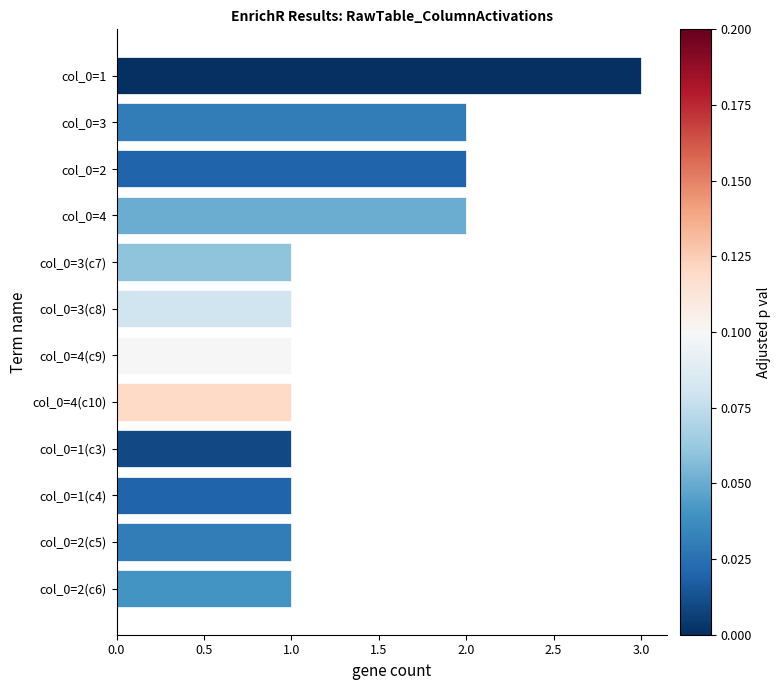

What is the maximum value shown in the chart?

3